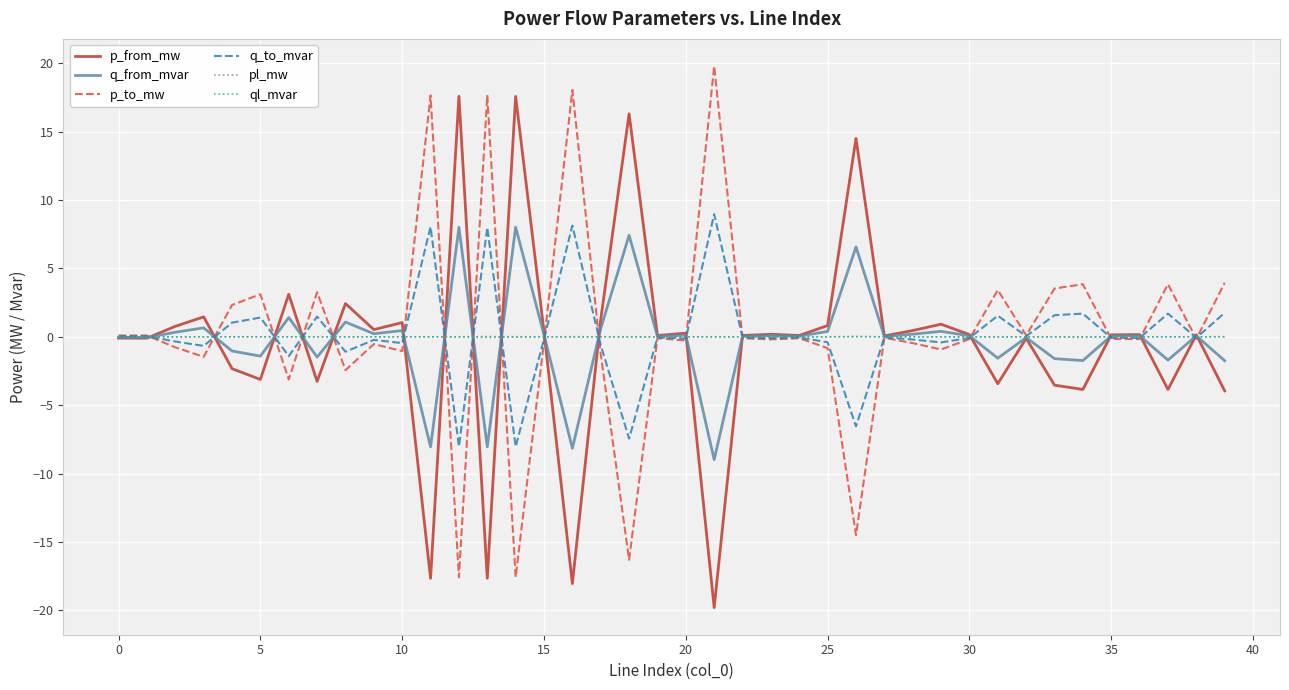

What is the maximum value shown in the chart?

19.8